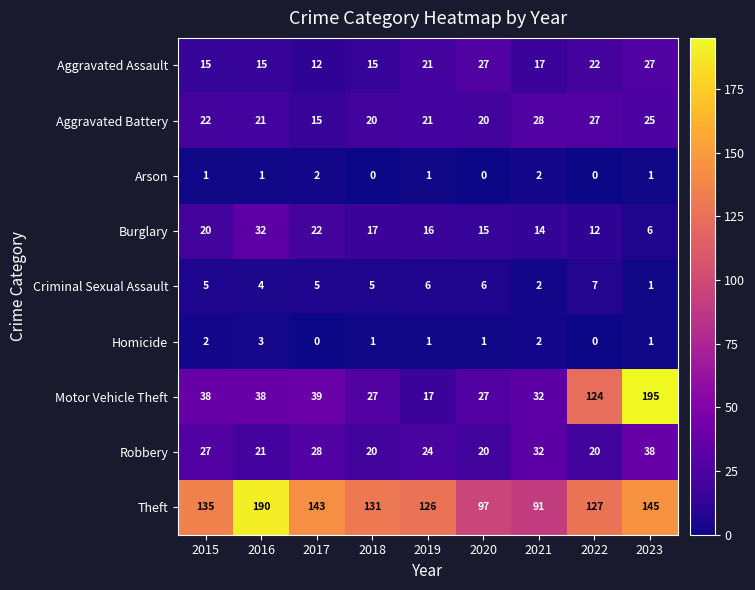

What is the maximum value shown in the chart?

195